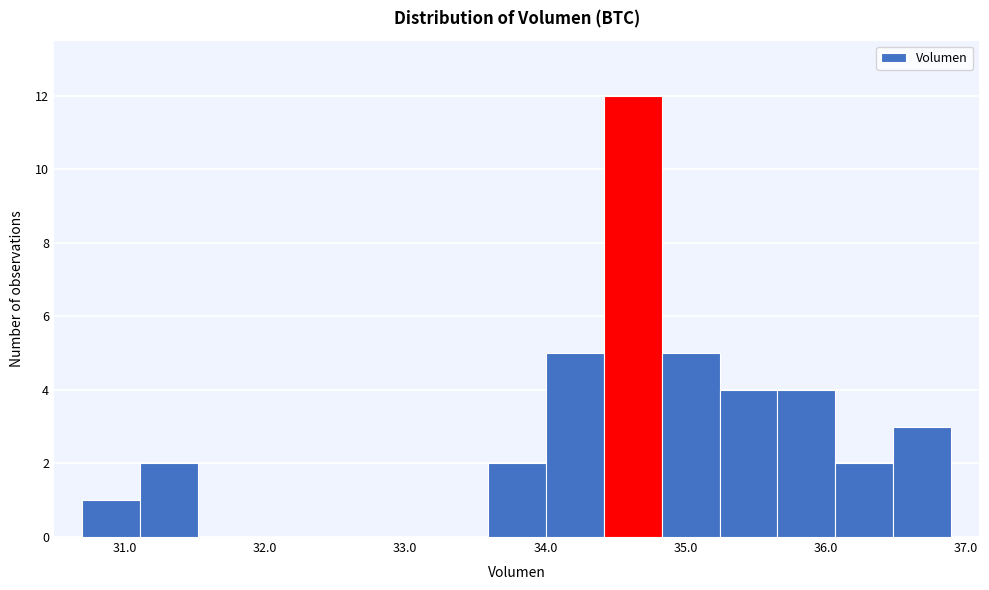

Reading left to right, transcribe this chart: for each bar, give the range it covers on the x-axis and its height. Neither the bar edges nor the heights are printed on the chart, so give them approximately, as read against the axes.

30.7 to 31.1: 1
31.1 to 31.5: 2
31.5 to 31.9: 0
31.9 to 32.3: 0
32.3 to 32.8: 0
32.8 to 33.2: 0
33.2 to 33.6: 0
33.6 to 34.0: 2
34.0 to 34.4: 5
34.4 to 34.8: 12
34.8 to 35.2: 5
35.2 to 35.7: 4
35.7 to 36.1: 4
36.1 to 36.5: 2
36.5 to 36.9: 3